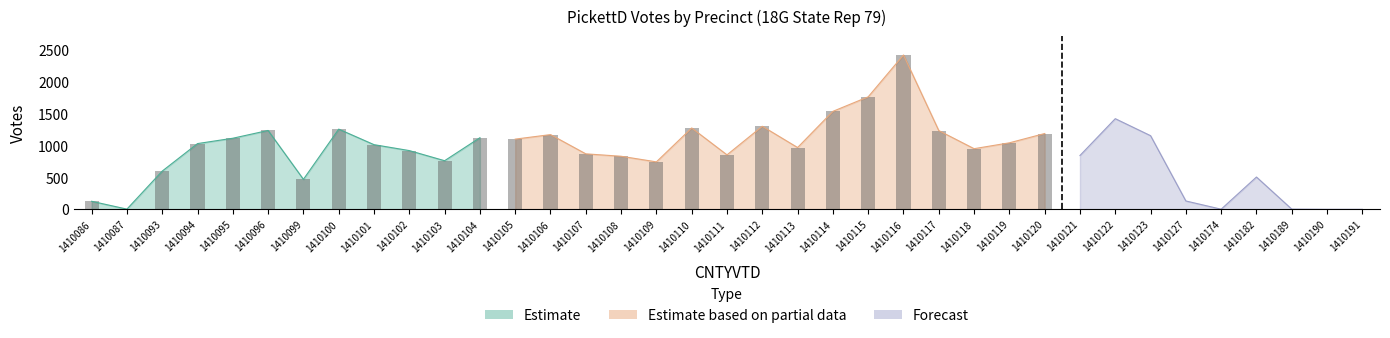

Reading right to left, what are all the values shown in this chart?

0	0	3	507	2	131	1156	1423	845	1190	1044	952	1236	2423	1766	1538	970	1304	855	1277	745	833	871	1173	1102	1124	763	922	1015	1259	471	1238	1116	1032	600	3	126